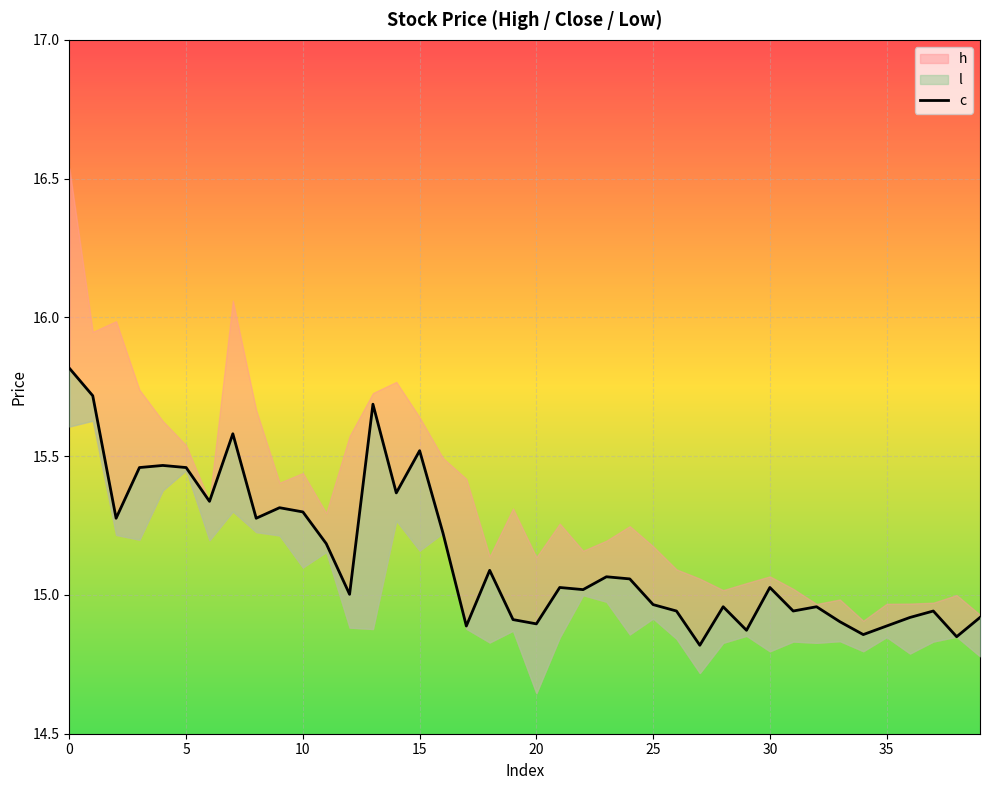

What is the ratio of the value at 28 to the value at 29?

1.0